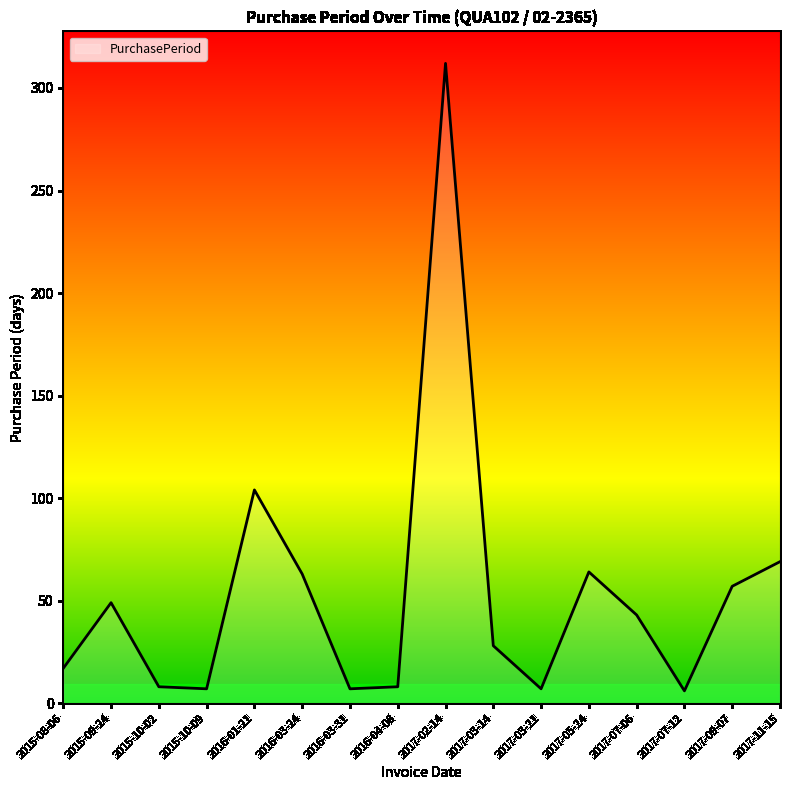

True or false: the data shows 49 at 2015-09-24.

True